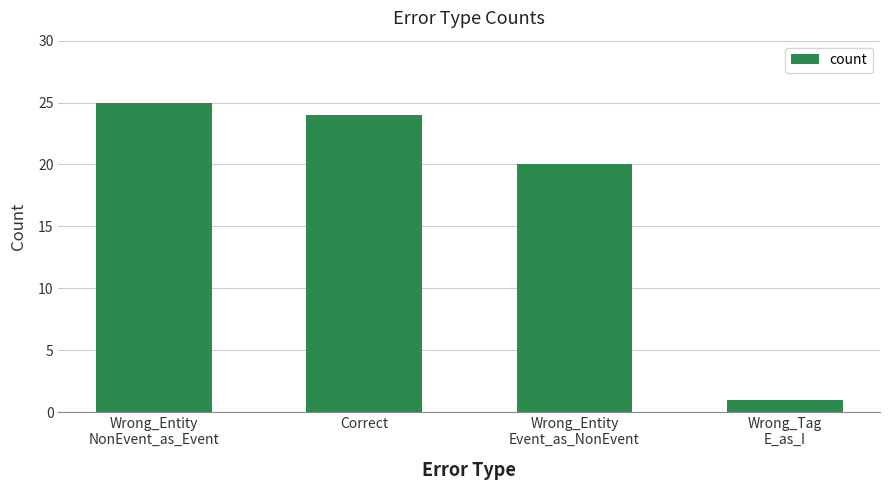

The value at Wrong_Entity
NonEvent_as_Event is 40. True or false?

False